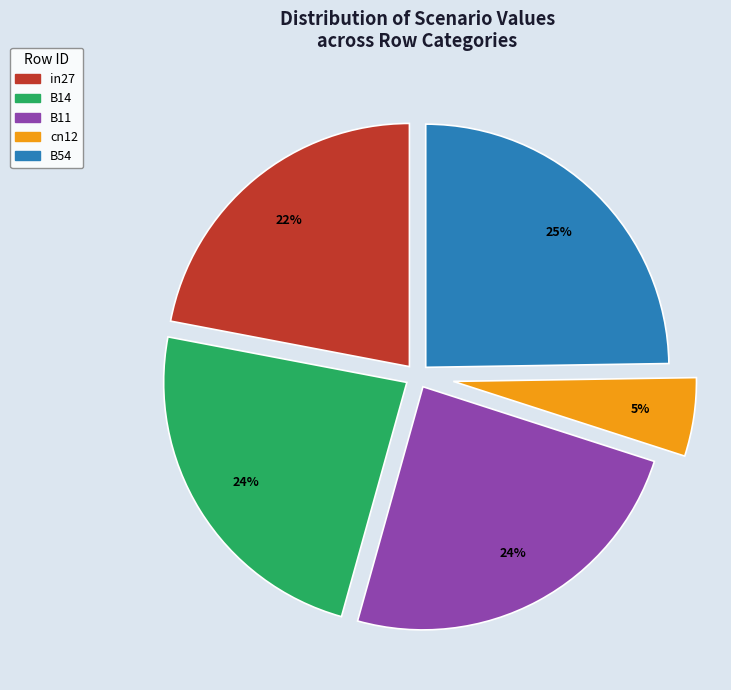

Which slice is the smallest?

cn12